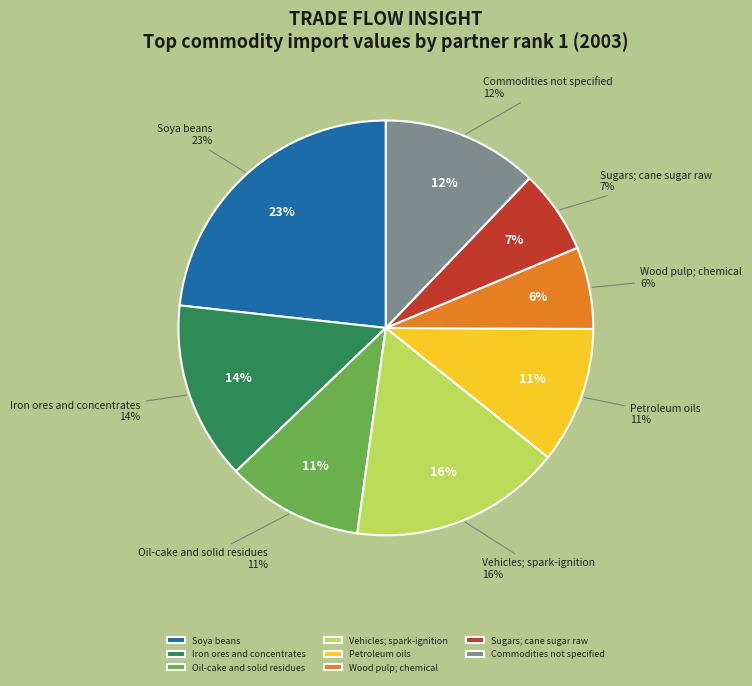

To the nearest percent, what percentage of the pie is Sugars; cane sugar raw?

7%